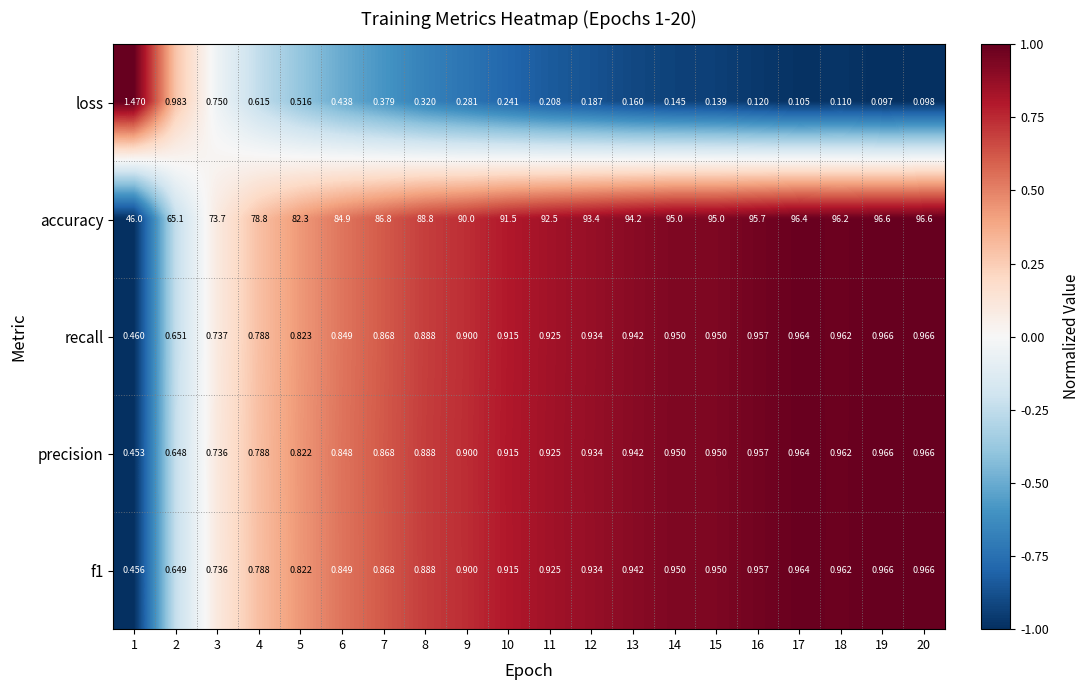

Is the value of recall at 12 greater than the value of precision at 17?

No